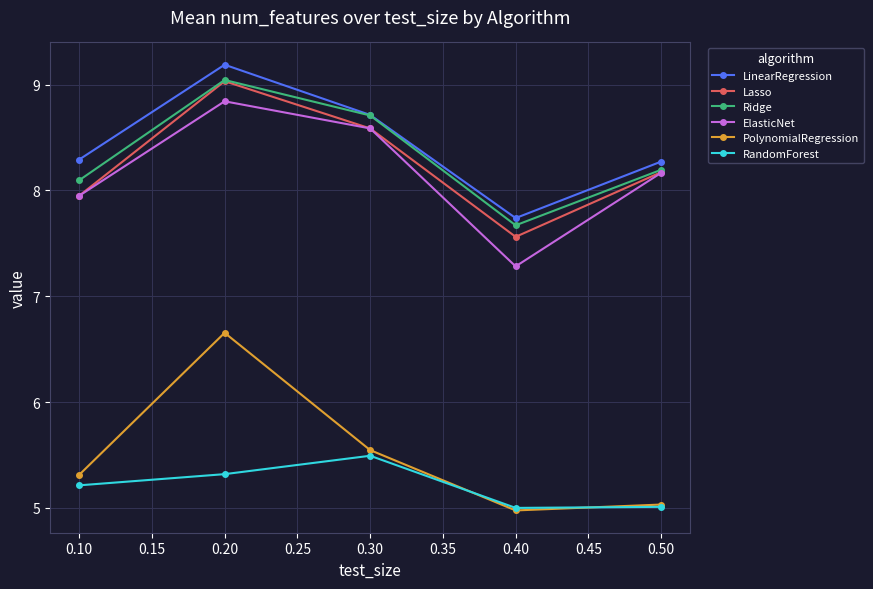

Count the number of data series in this chart.

6